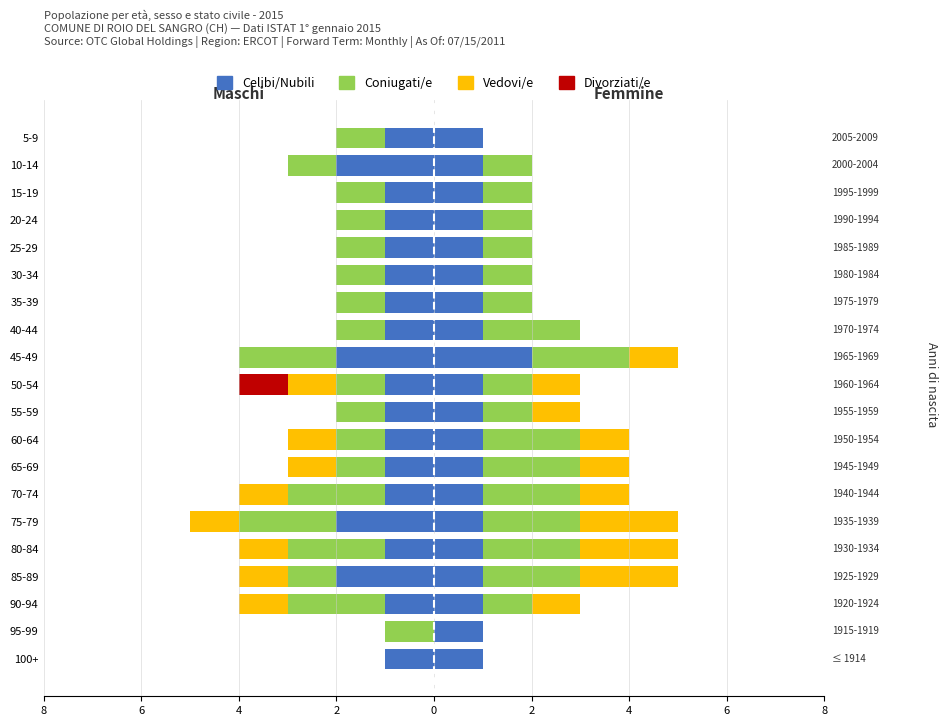

How many Vedovi/e values are between -1 and 0?

20